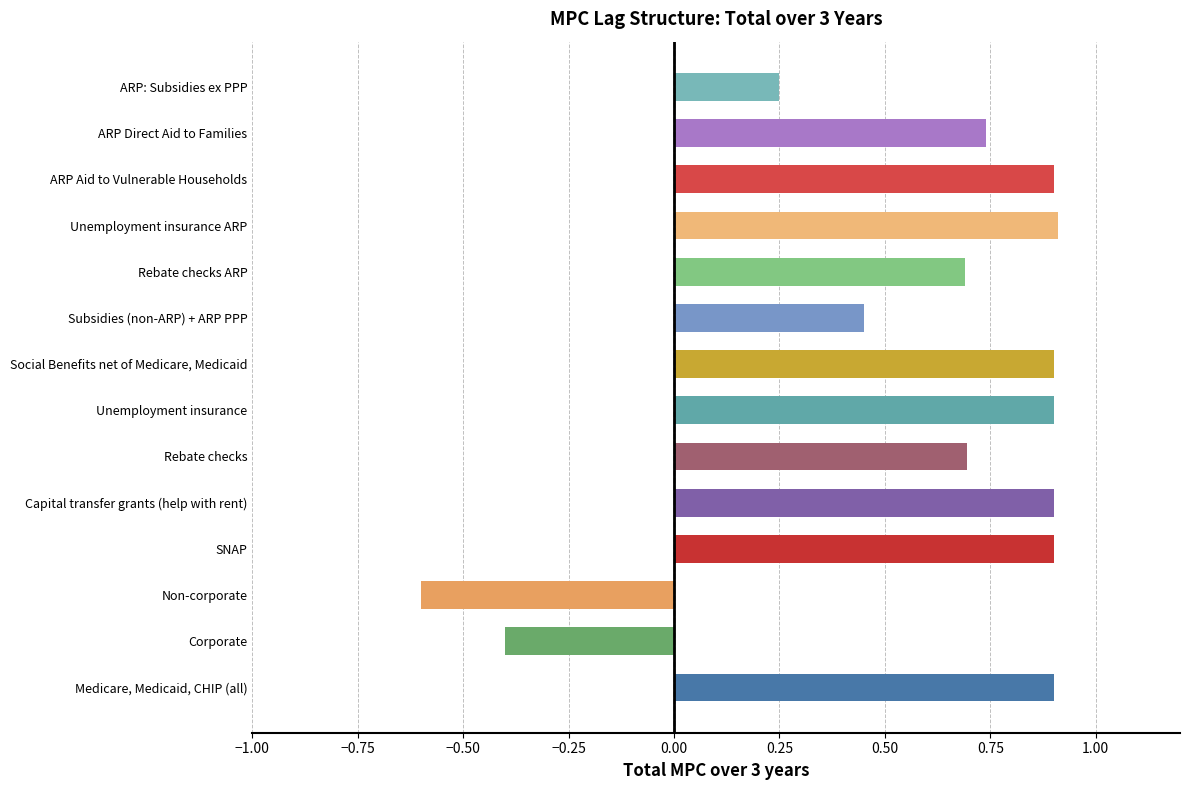

What is the approximate value at Capital transfer grants (help with rent)?

0.9